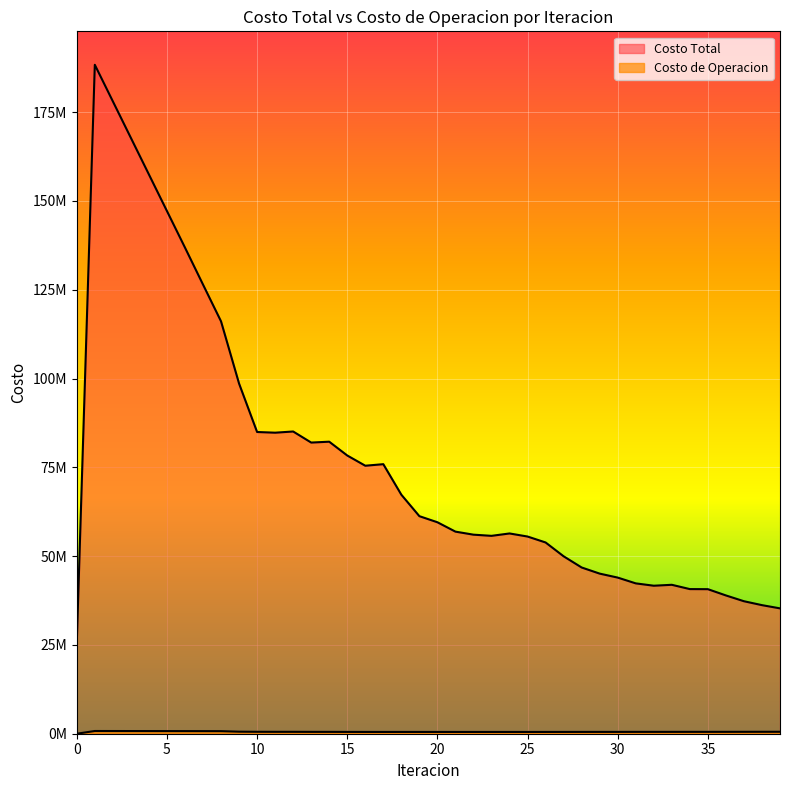

Reading left to right, list all the values displayed in this chart.

Costo Total: 25604583.5	188354507.0	178063812.3	167772946.2	157476942.6	147179998.8	136885706.0	126475831.3	116110615.4	98595555.3	84955660.0	84762775.5	85099372.7	81981282.5	82226598.7	78341122.6	75460686.5	75895679.9	67296647.2	61256303.4	59542346.6	56903524.7	56047914.7	55718410.3	56387362.2	55522501.7	53850640.4	49956630.9	46805456.8	45079337.3	43961195.9	42334305.1	41673728.1	41932987.2	40723975.1	40700445.6	38937437.9	37306249.2	36204226.0	35296637.6
Costo de Operacion: 0.0	765884.0	759317.0	752773.2	746288.1	739896.7	733639.0	726702.8	719963.9	573426.0	541456.6	531411.8	531674.0	518258.9	518455.1	506569.1	499236.8	495792.8	498317.5	497546.5	499377.3	495523.6	494622.2	494084.4	494706.8	493957.5	497507.2	501874.8	506183.2	509772.3	511104.3	517795.3	518785.3	518658.9	521985.9	522738.6	527079.6	533816.7	539183.0	544407.0